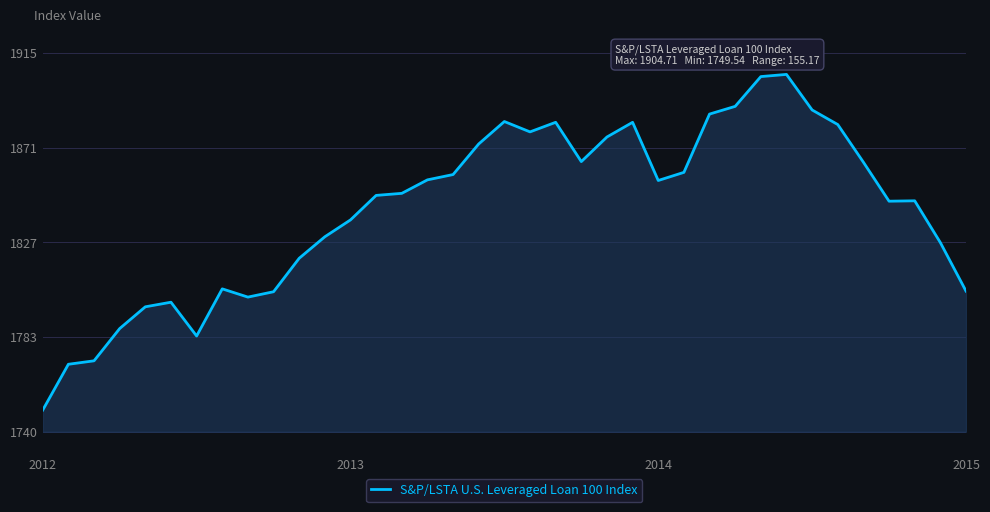

What is the difference between the maximum and minimum values?

155.2